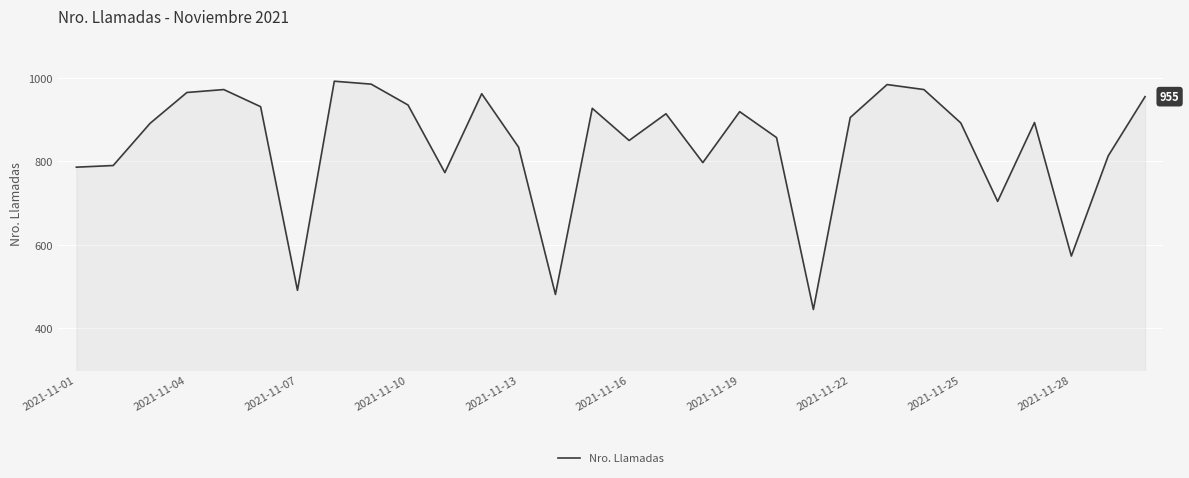

True or false: there are more than 1 points higher than both neighbors.

True